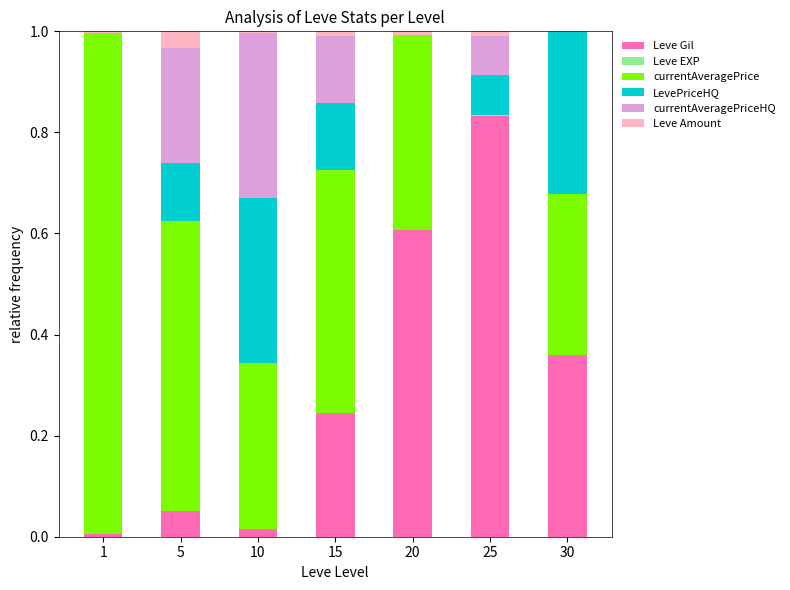

Which category has the highest value in the Leve Gil series?

25